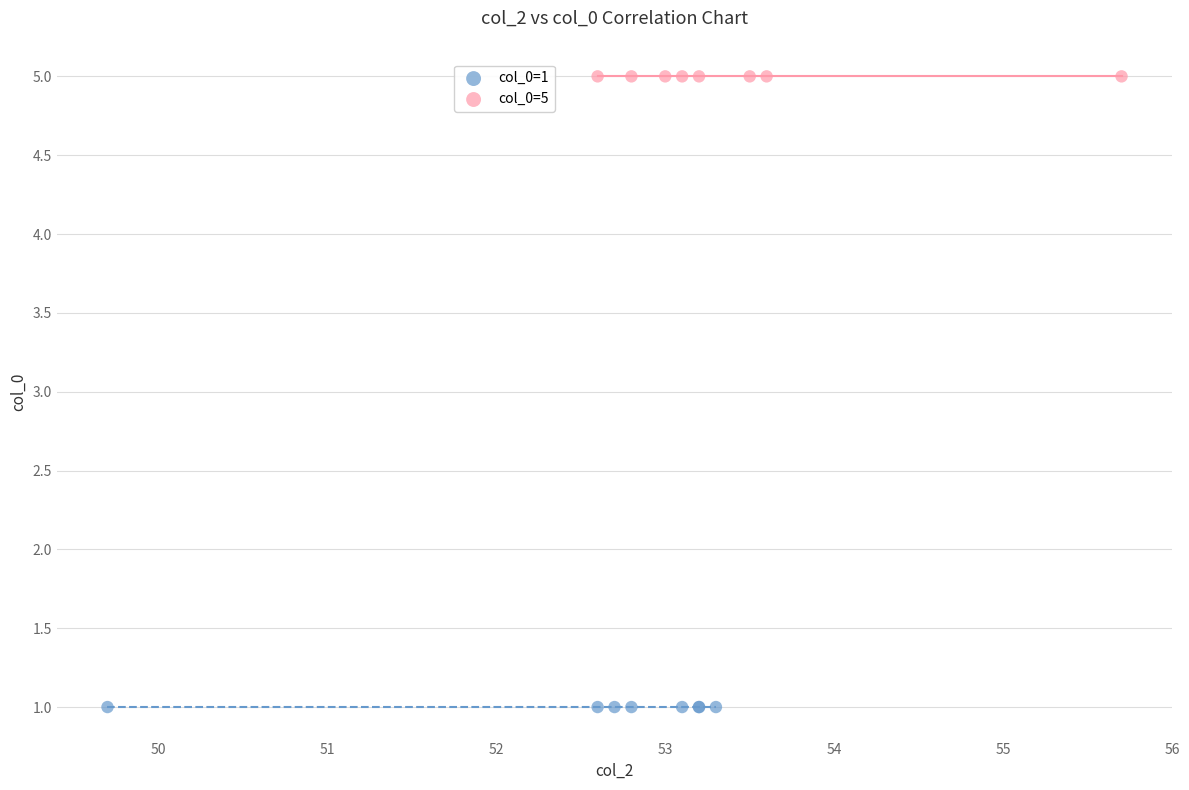

Which series reaches the minimum Y coordinate?

col_0=1